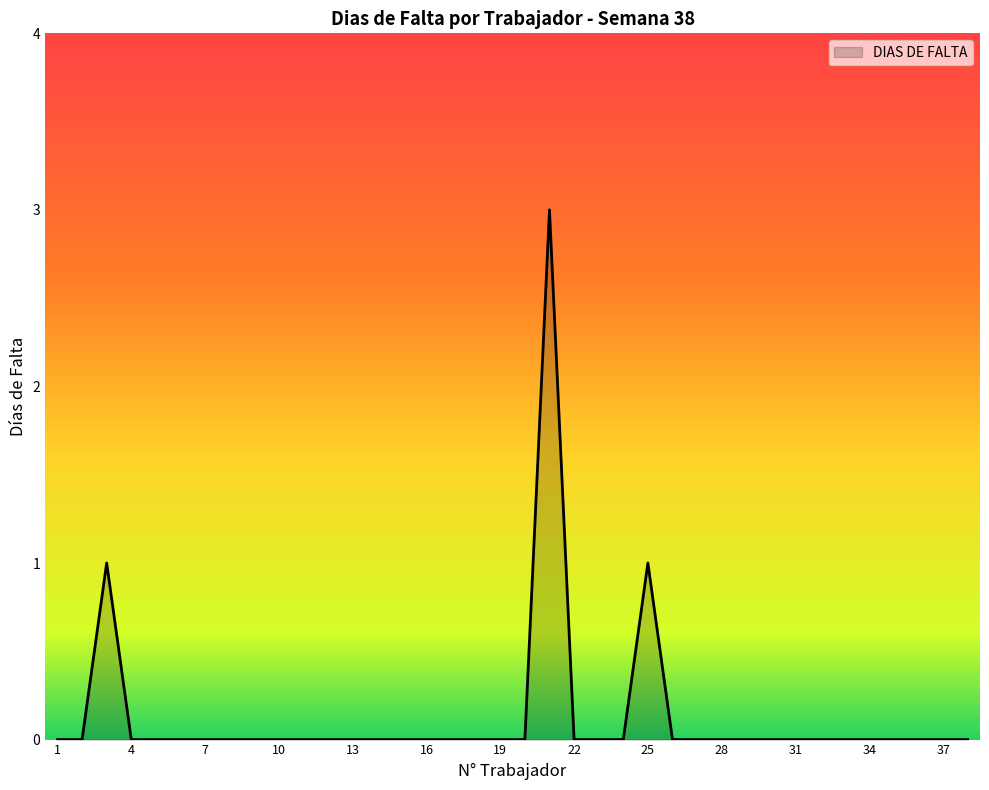

What is the maximum value shown in the chart?

3